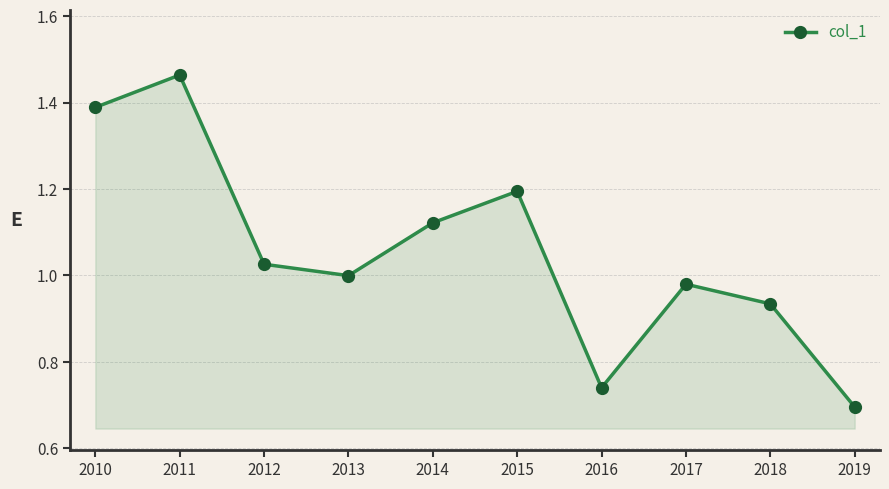

What is the difference between the maximum and minimum values?

0.8